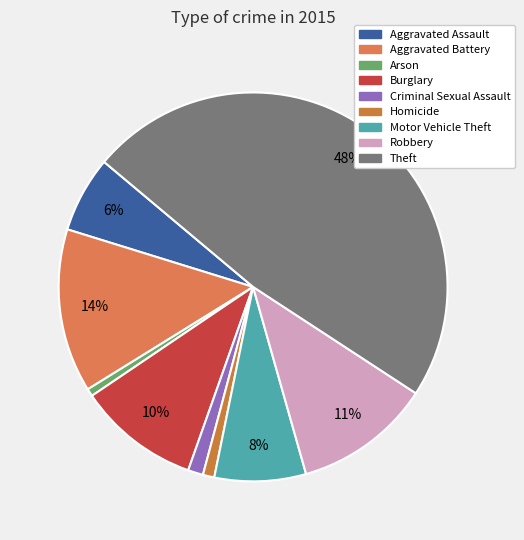

Rank the categories by value from lowest to highest.

Arson, Homicide, Criminal Sexual Assault, Aggravated Assault, Motor Vehicle Theft, Burglary, Robbery, Aggravated Battery, Theft